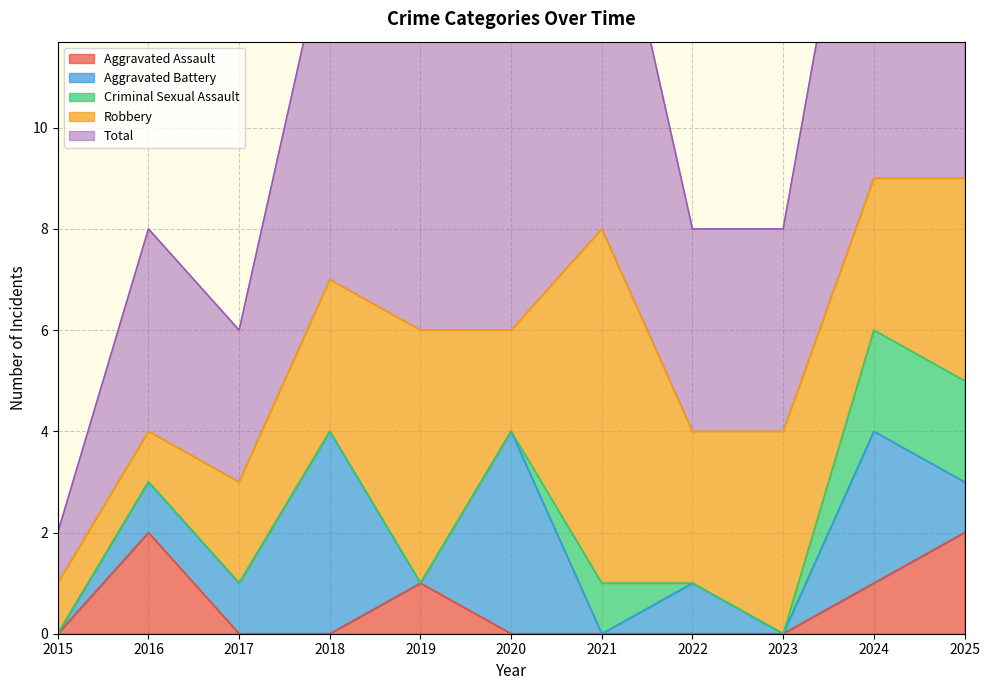

True or false: Aggravated Assault has a value of 0 at 2015.

True